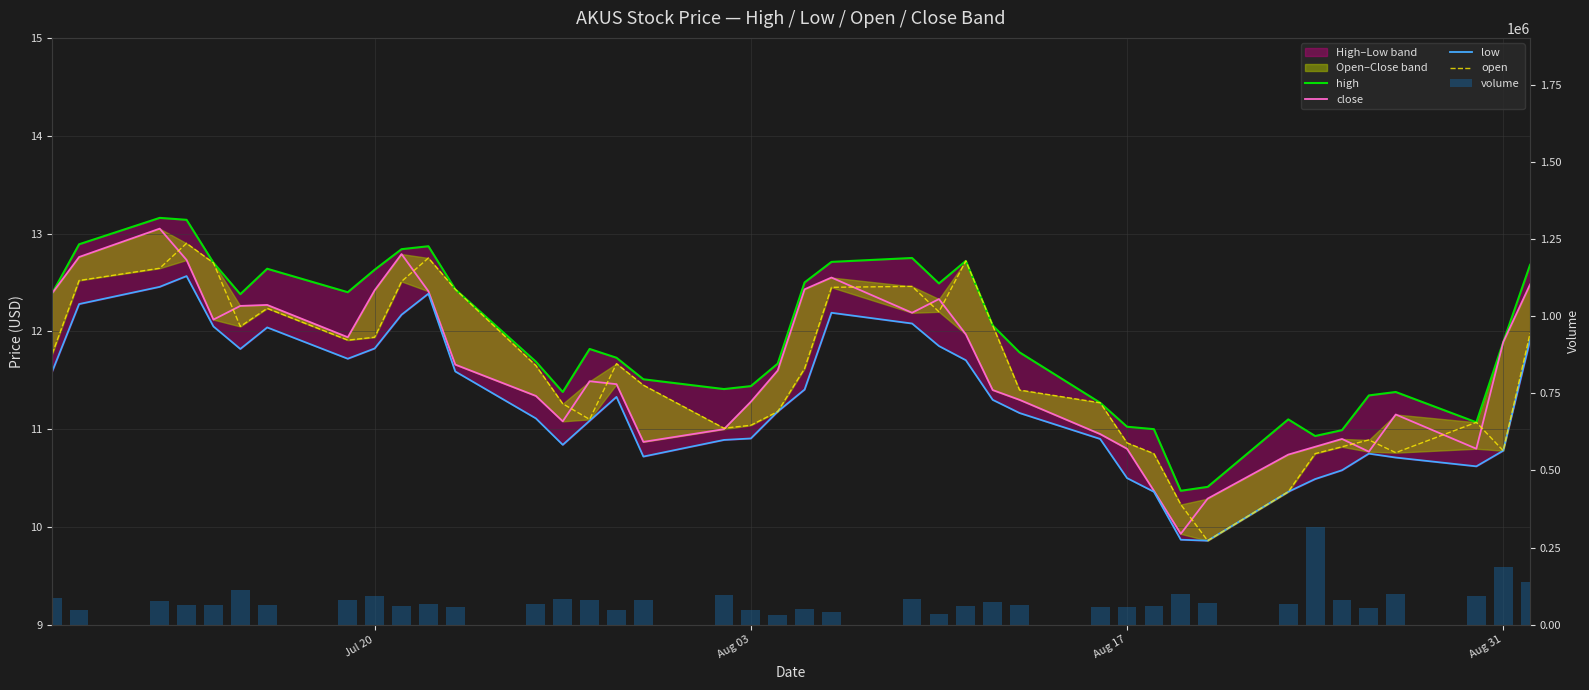

At which label does open first exceed 11?

Jul 20